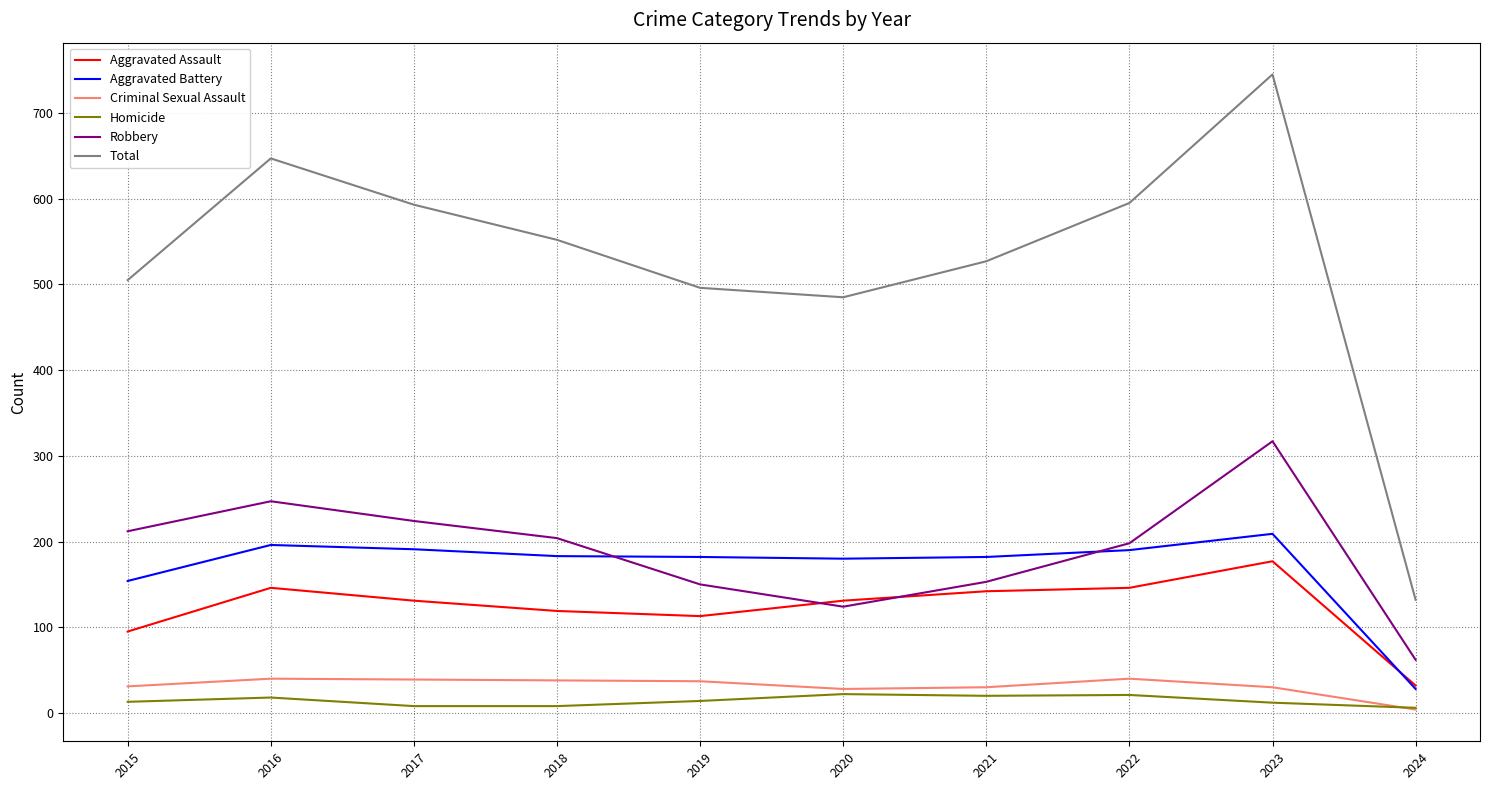

True or false: Aggravated Battery has a value of 28 at 2024.

True